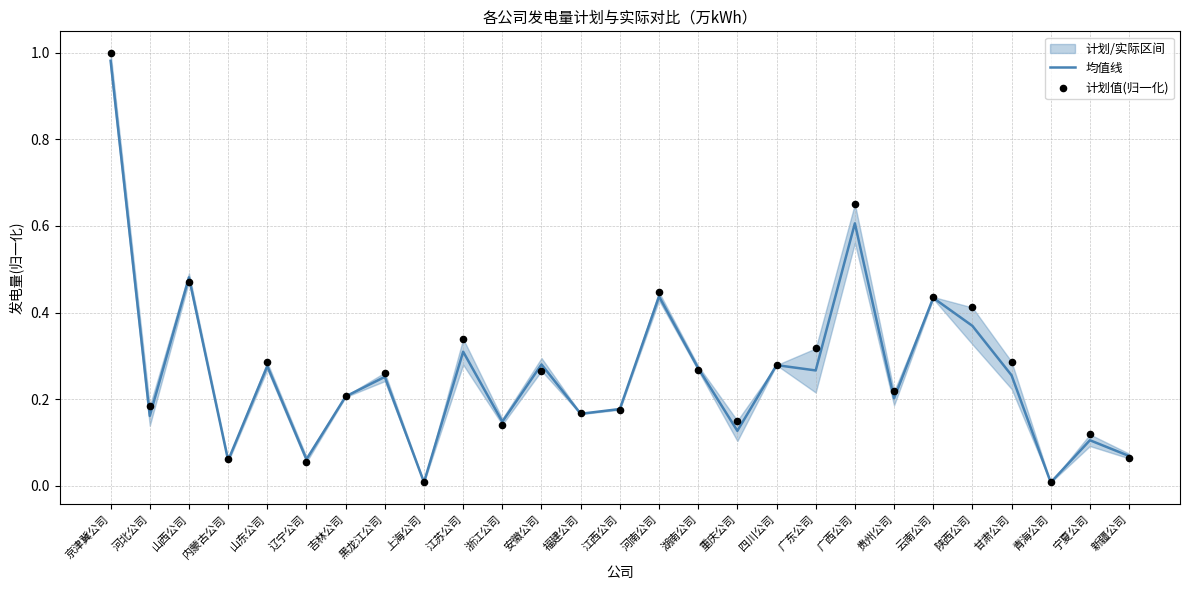

At how many categories does at least one series exceed 0?

27